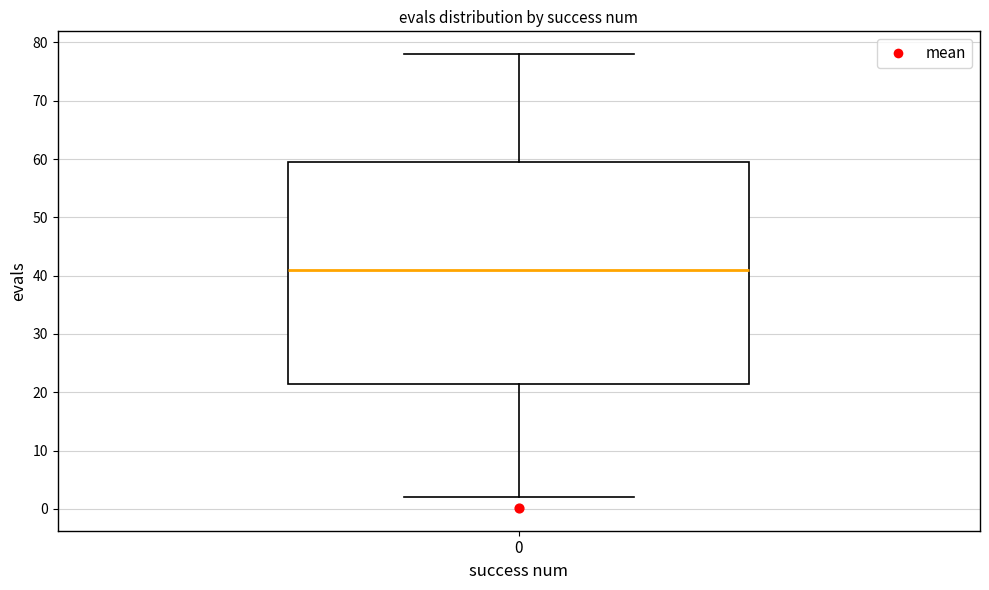

Read this box plot against the y-axis: the position of the median line, the range covered by the box, and the ends of both whiskers. The values are not printed on the chart, so give them approximately, as read against the axis.

median 41, box 22 to 60, whiskers 2 to 78